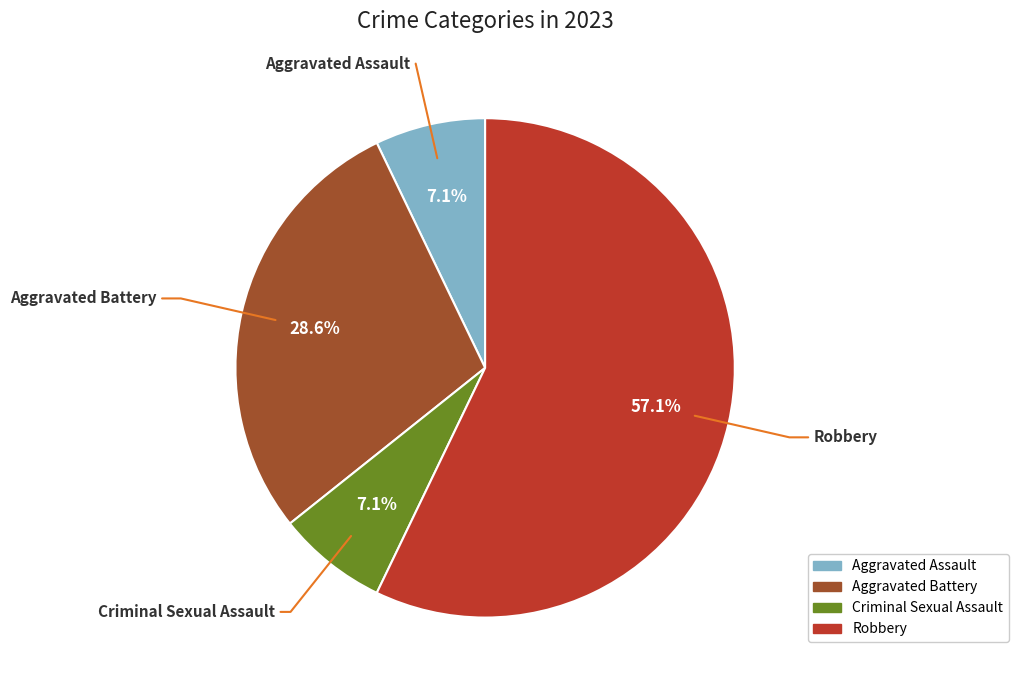

Which category has the biggest portion of the pie?

Robbery